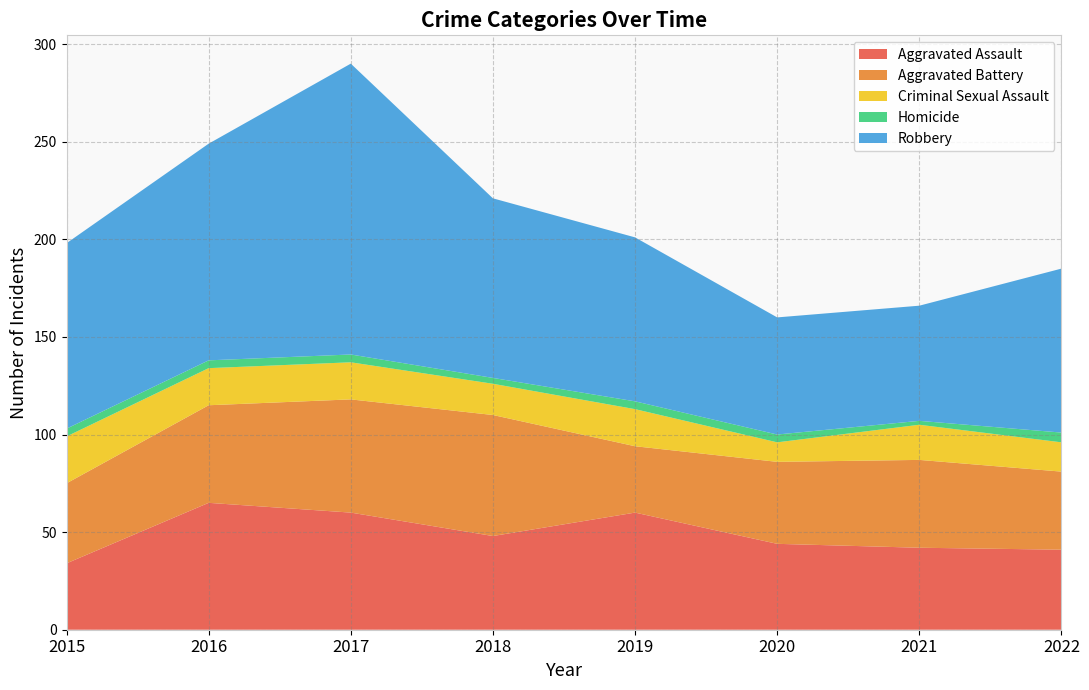

Reading right to left, transcribe all the data shown in this chart.

Aggravated Assault: 41	42	44	60	48	60	65	34
Aggravated Battery: 40	45	42	34	62	58	50	41
Criminal Sexual Assault: 15	18	10	19	16	19	19	24
Homicide: 5	2	4	4	3	4	4	4
Robbery: 84	59	60	84	92	149	111	95